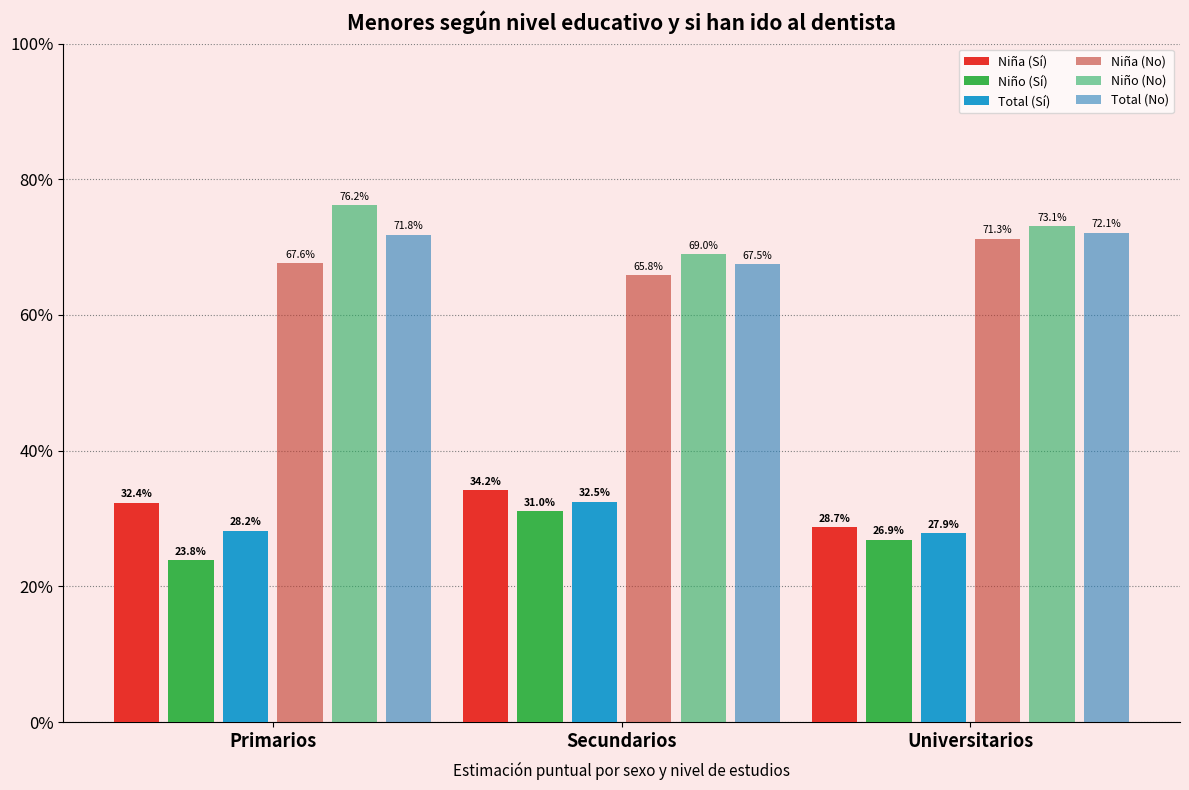

Are the bars horizontal?

No